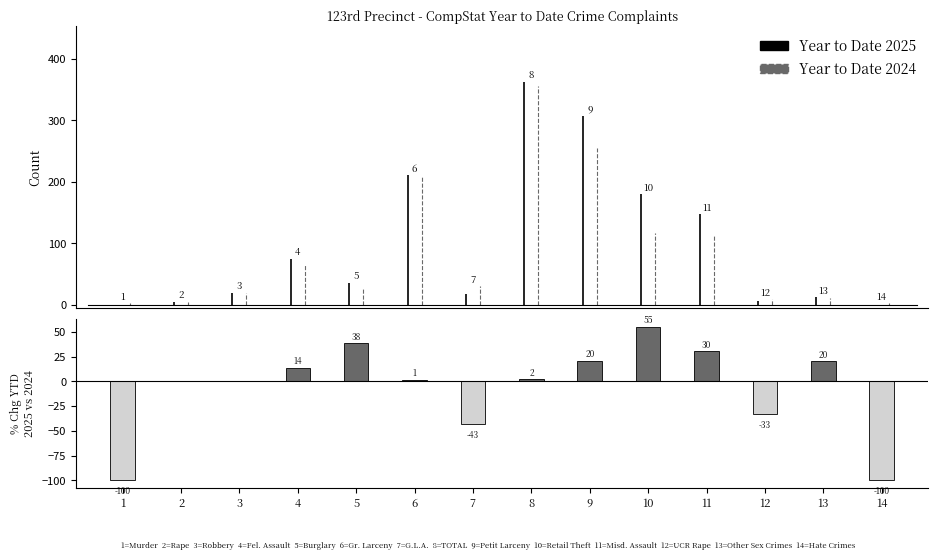

What is the greatest value displayed?

55.2